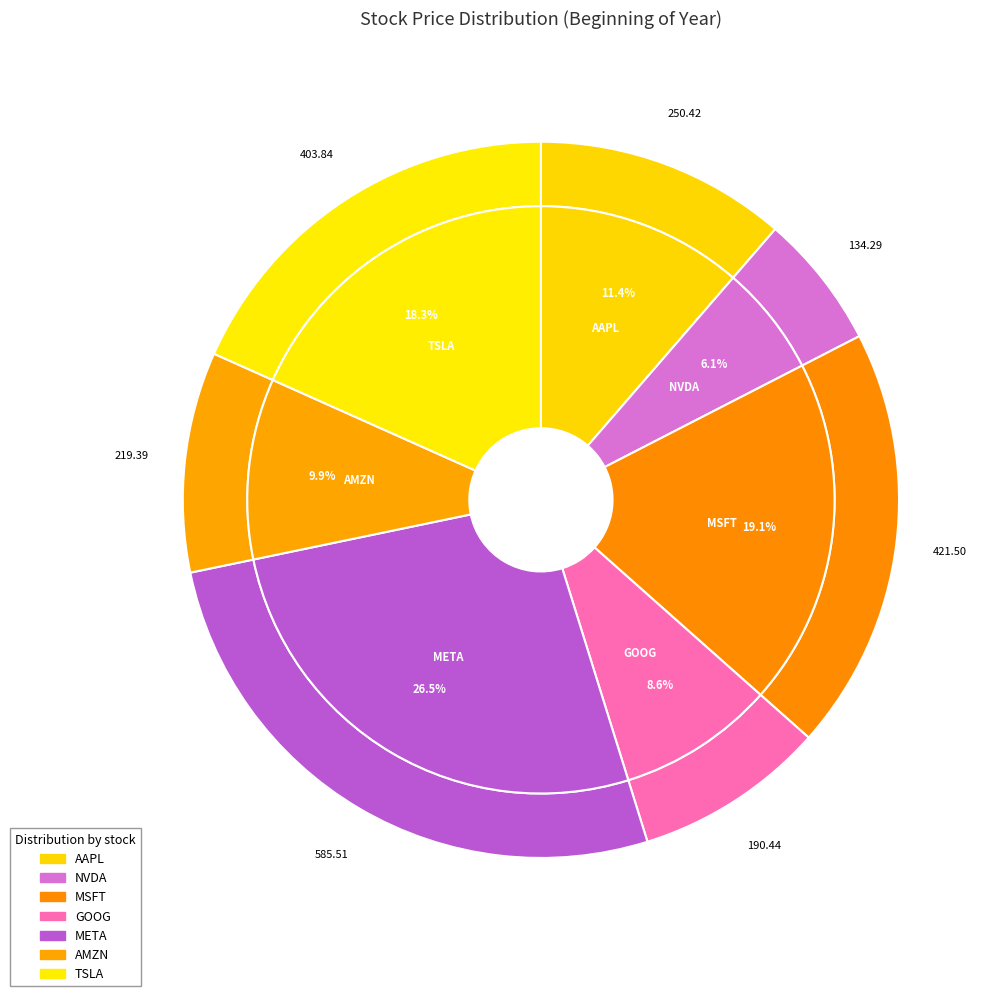

What percentage is the tsla slice, to the nearest percent?

18%